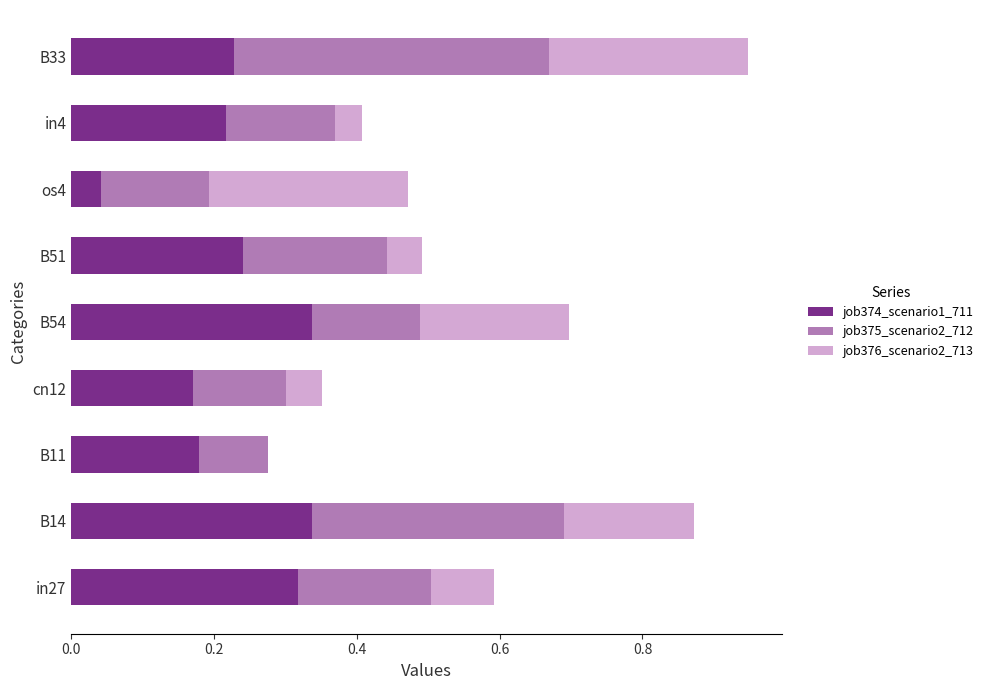

The job374_scenario1_711 series shows 0.2 at B33. True or false?

True